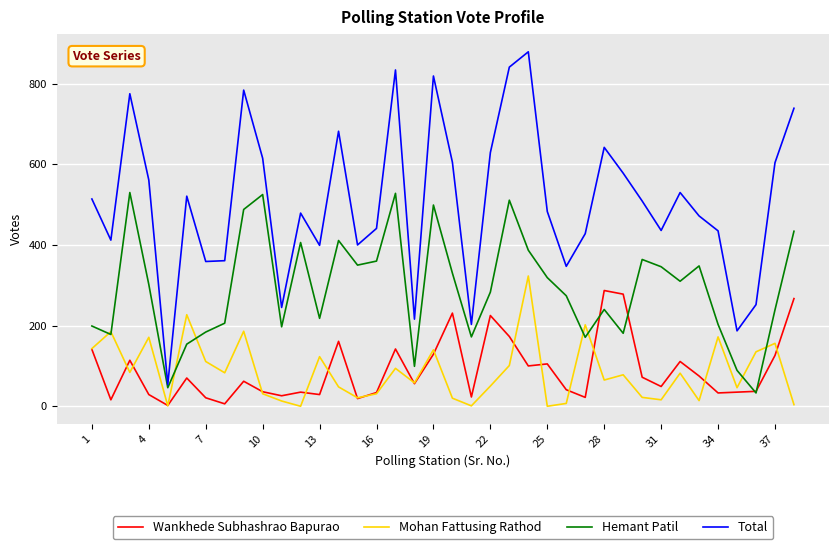

True or false: Wankhede Subhashrao Bapurao has more than 1 points higher than both neighbors.

True